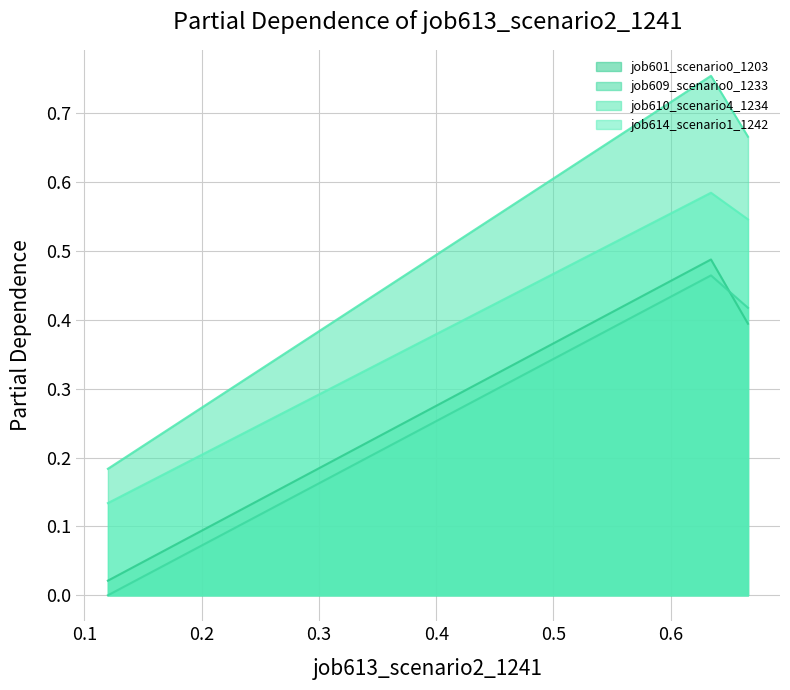

Which series has the largest range (max minus min)?

job610_scenario4_1234